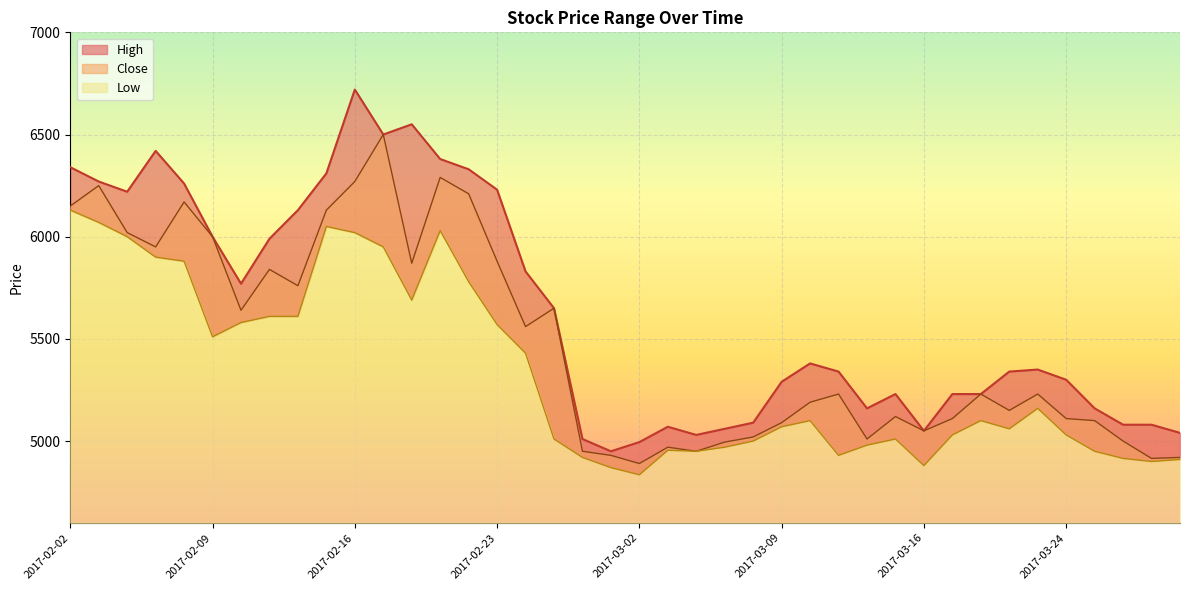

Where is Close nearest to the value 5695?

2017-02-27